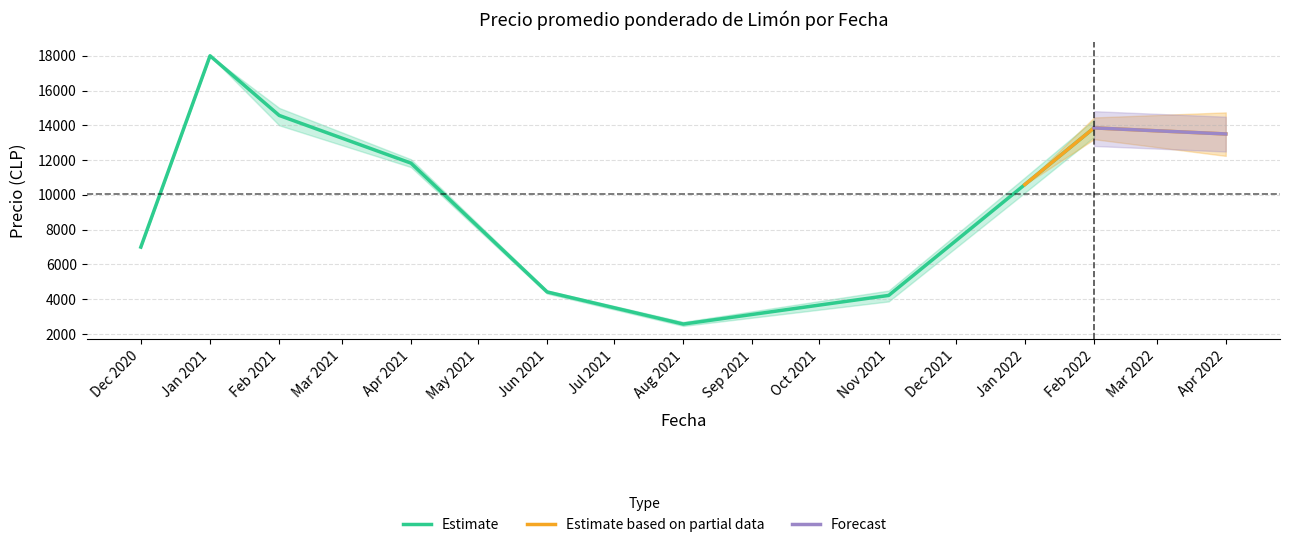

How many data points does each series have?

40